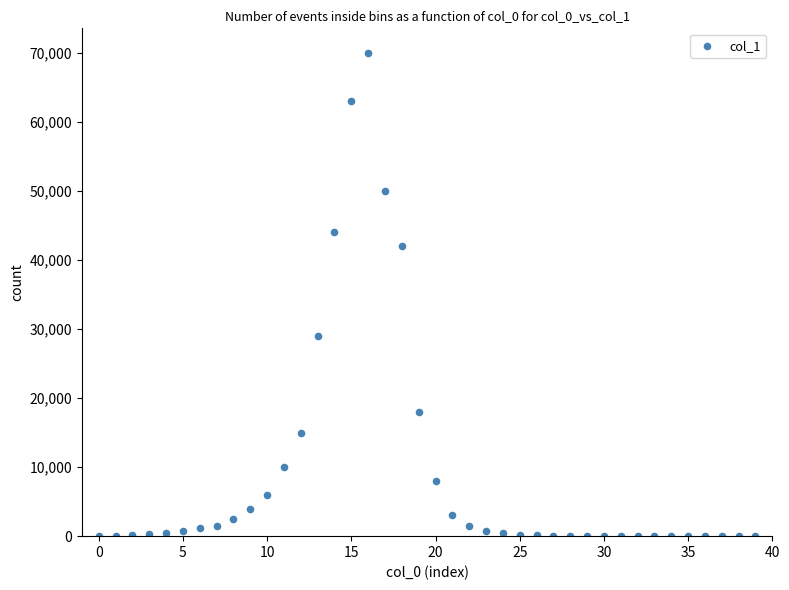

What Y value in the scatter plot is closest to 35000?

29000